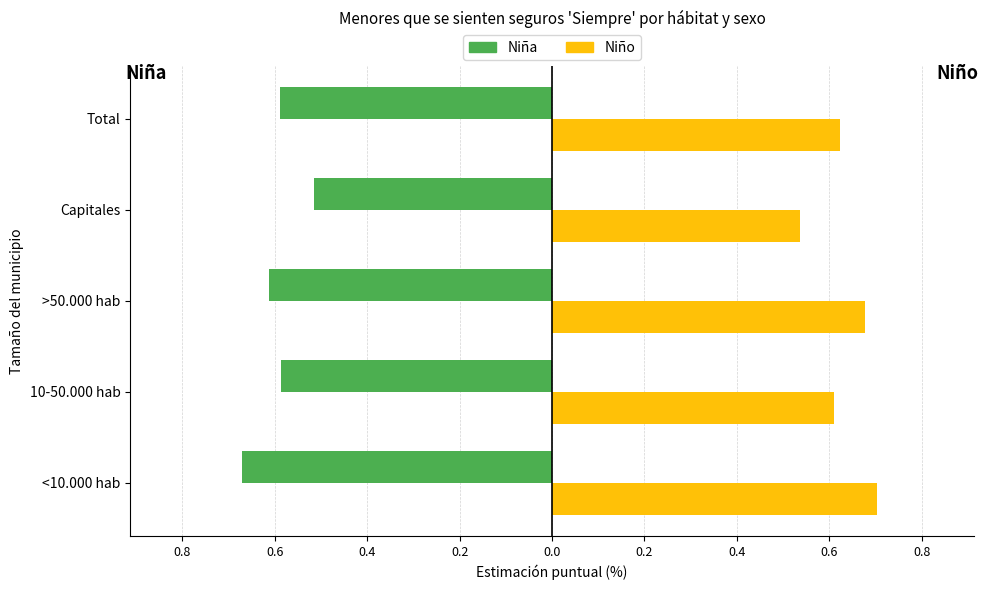

List the series in order of their overall mean, highest first.

Niño, Niña